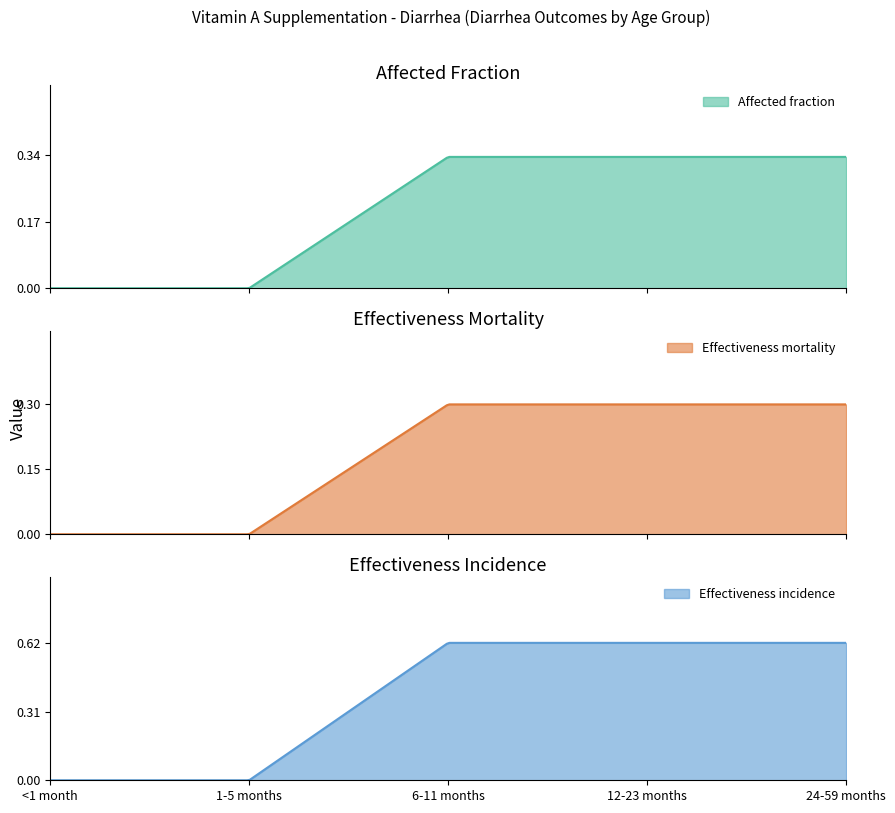

True or false: Effectiveness incidence and Affected fraction intersect in this chart.

False